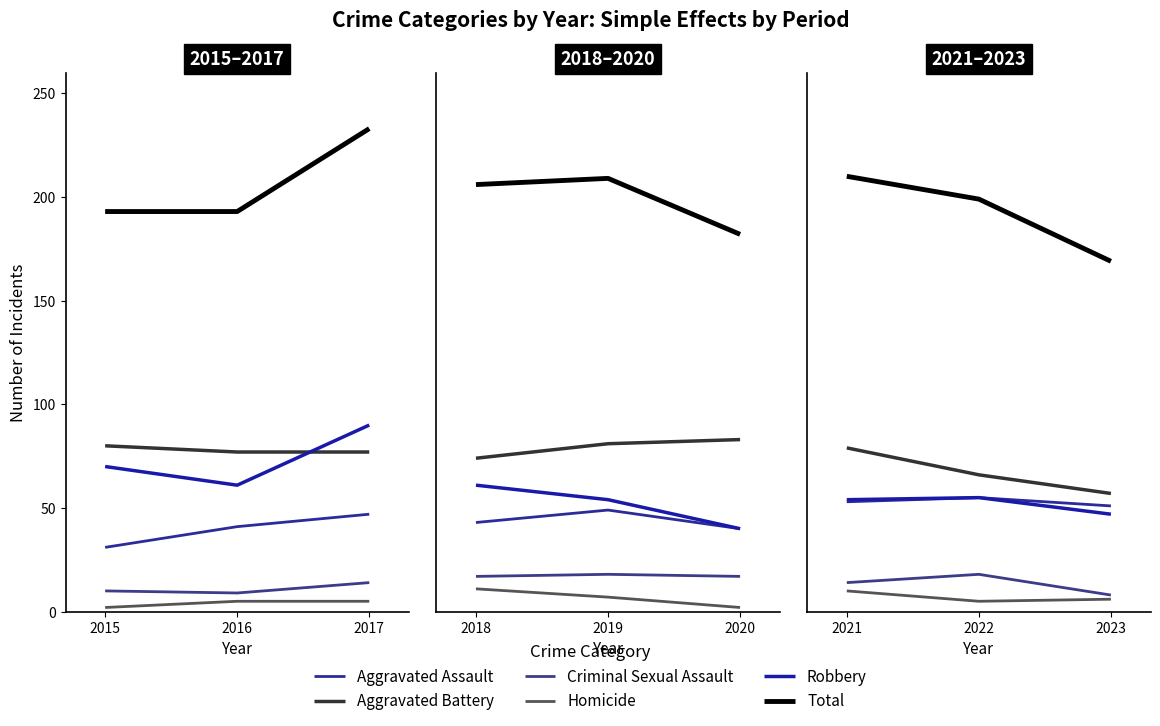

How many lines are shown in the chart?

6